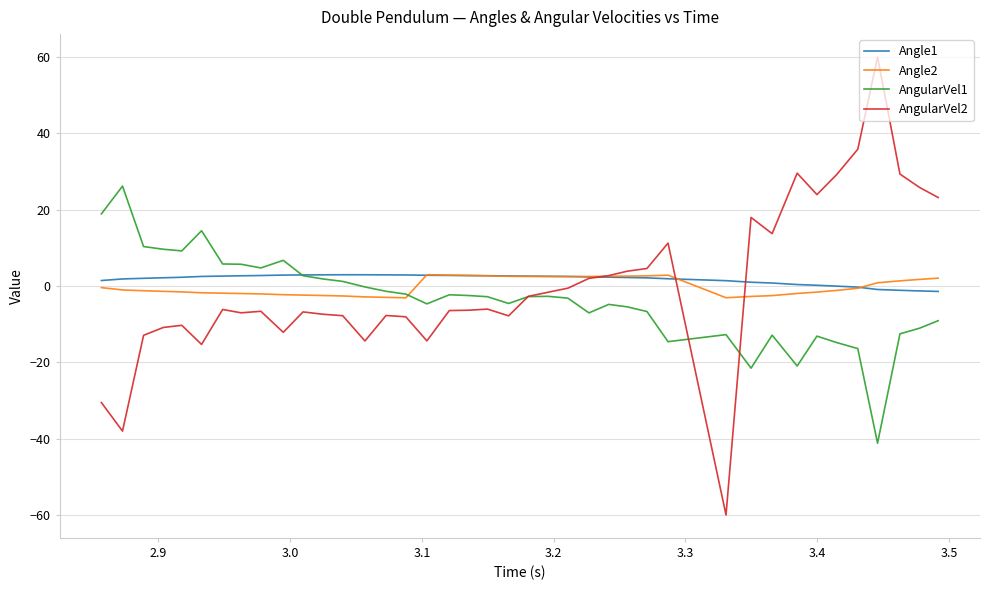

What is the lowest value of the AngularVel1 series?

-41.2